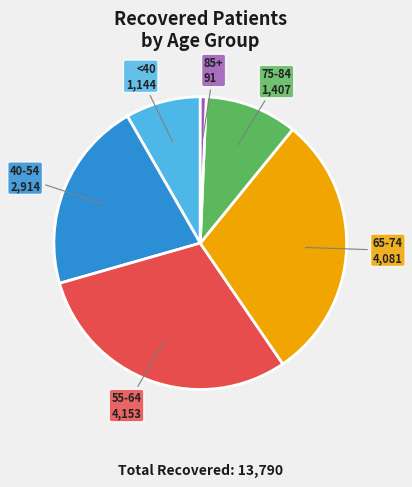

Between 65-74 and 85+, which is larger?

65-74